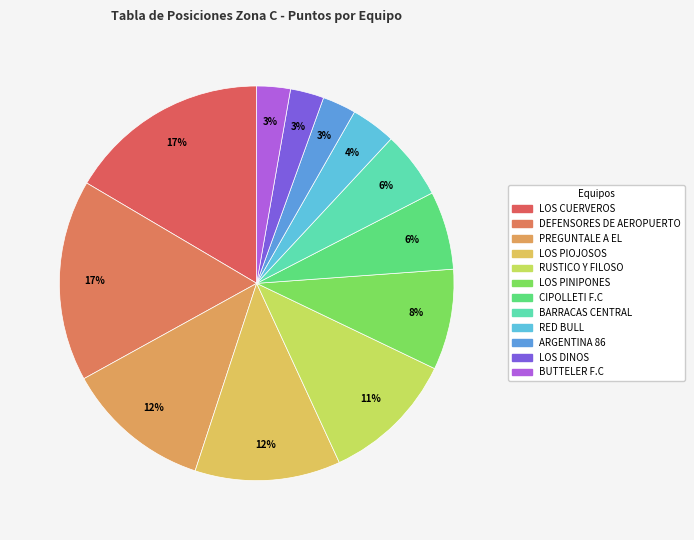

What is the smallest slice in the pie chart?

ARGENTINA 86